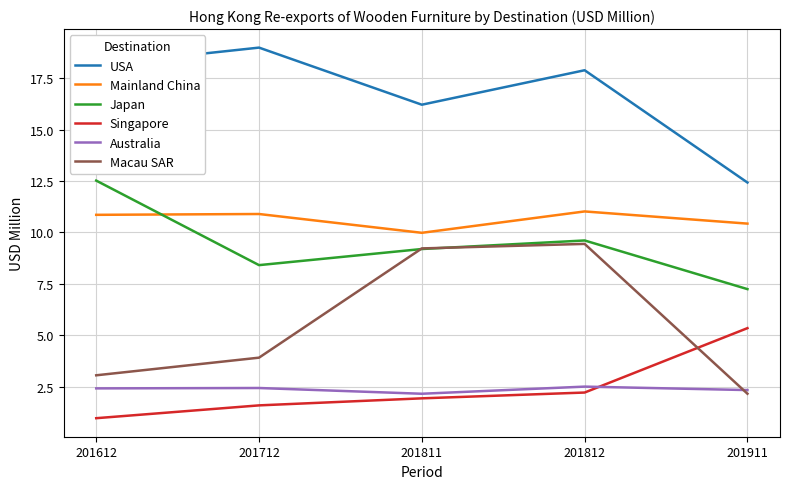

What is the maximum value shown in the chart?

19.0